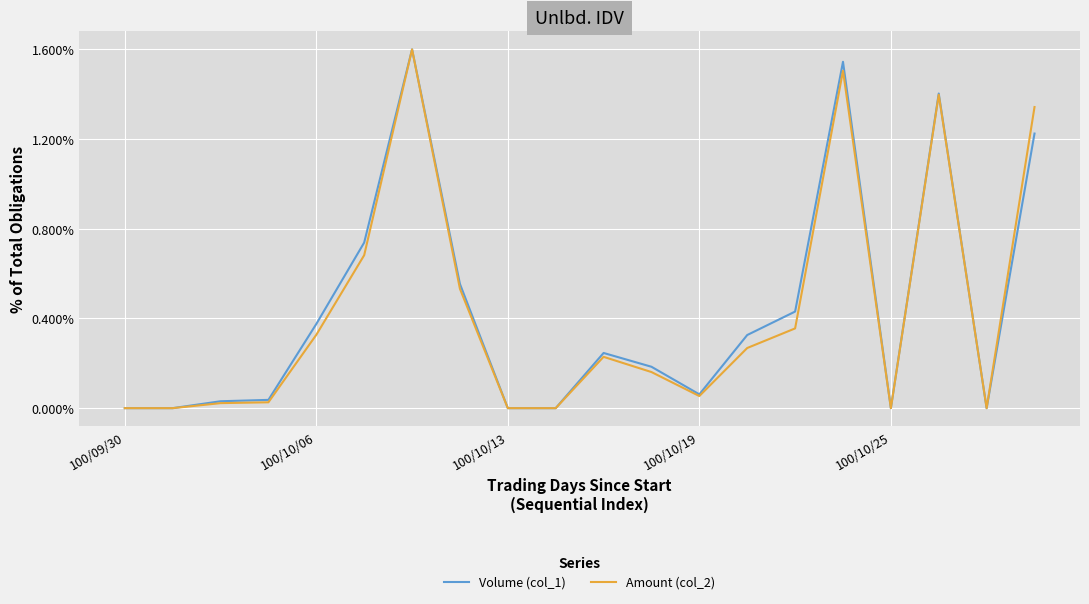

List the series in order of their overall mean, highest first.

Volume (col_1), Amount (col_2)